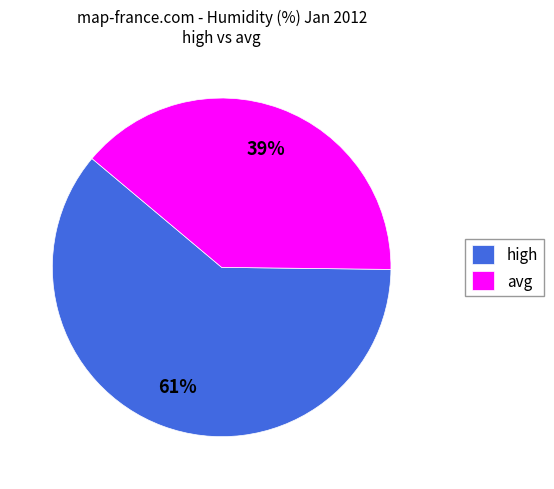

Which slice is the largest?

high